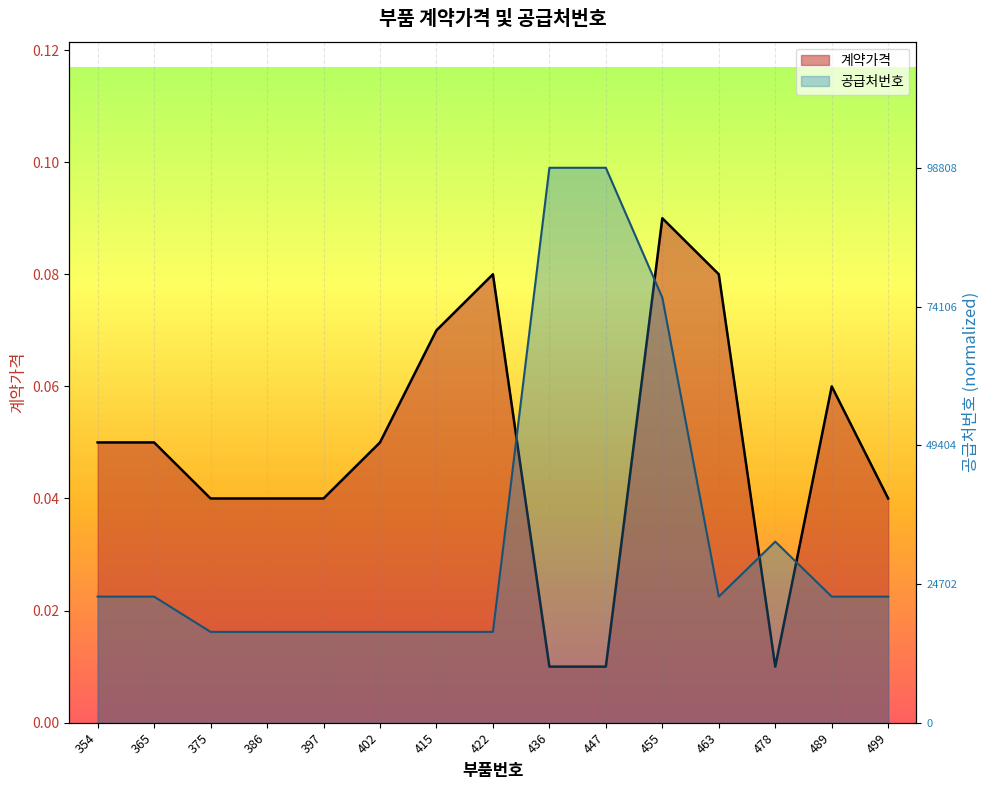

How many interior local valleys does the 공급처번호 series have?

1